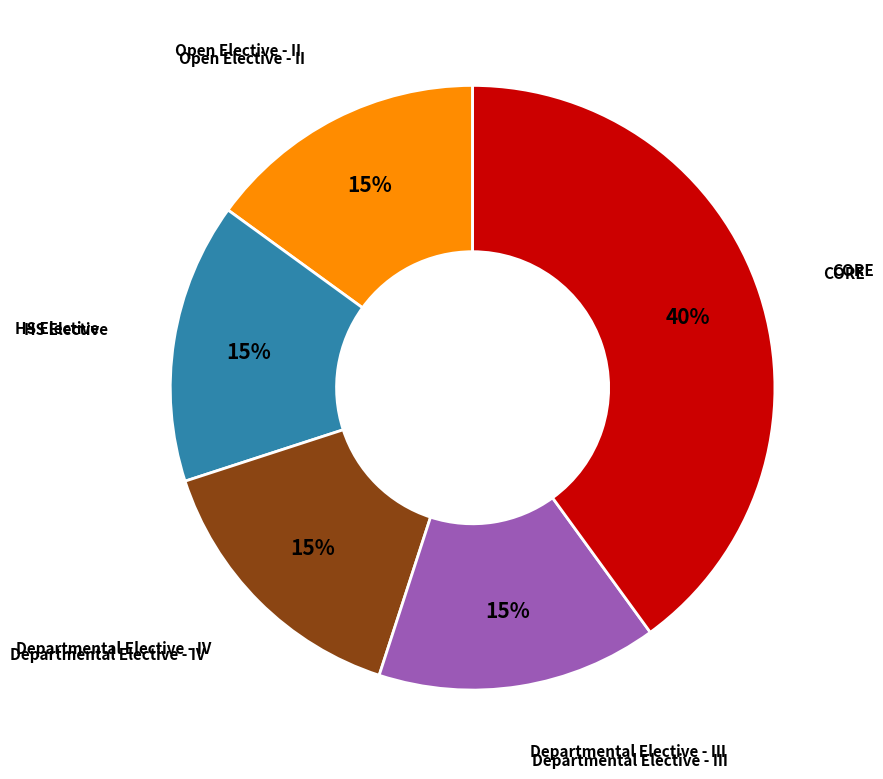

How many segments does this pie chart have?

5